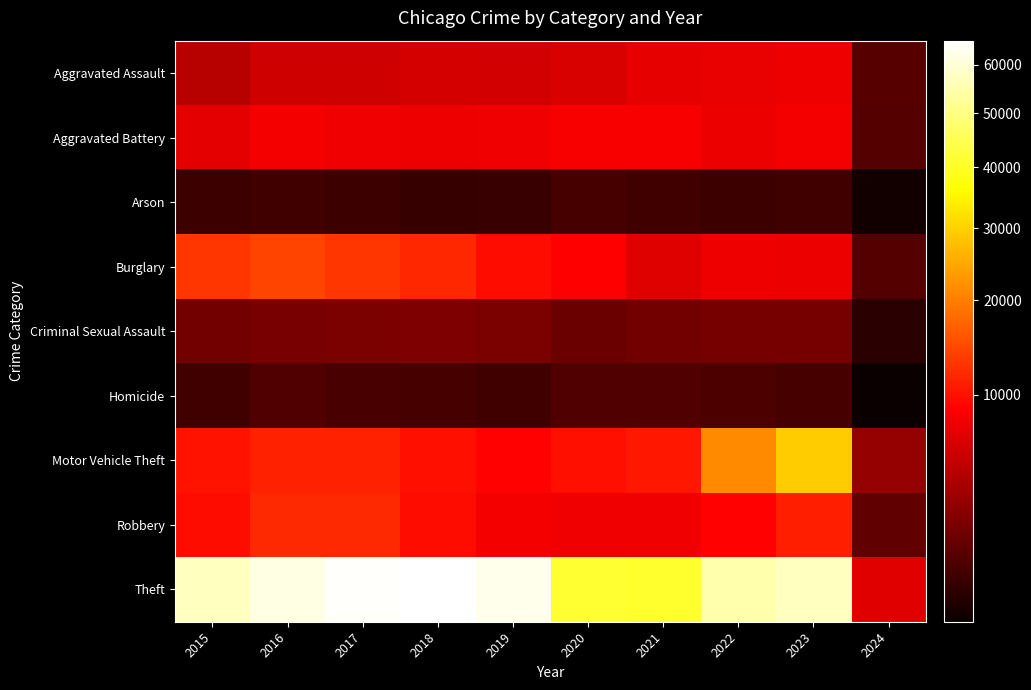

What is the total value across all series at 2016?

116103